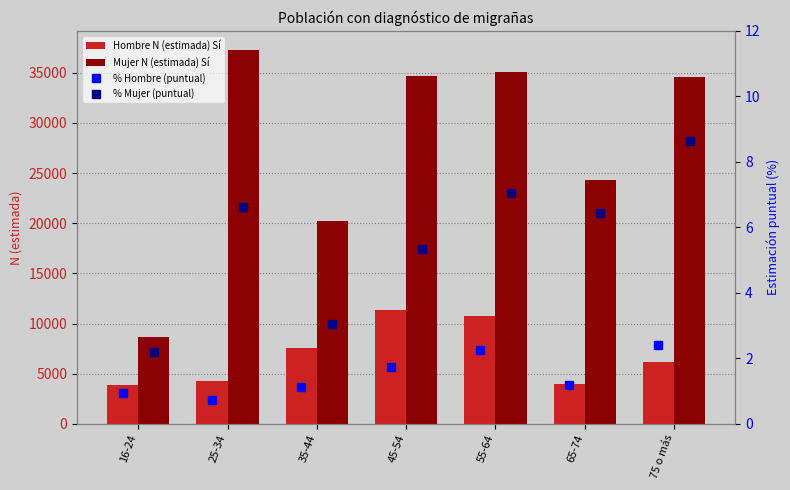

What is the sum of the Mujer N (estimada) Sí values at 35-44 and 55-64?

55212